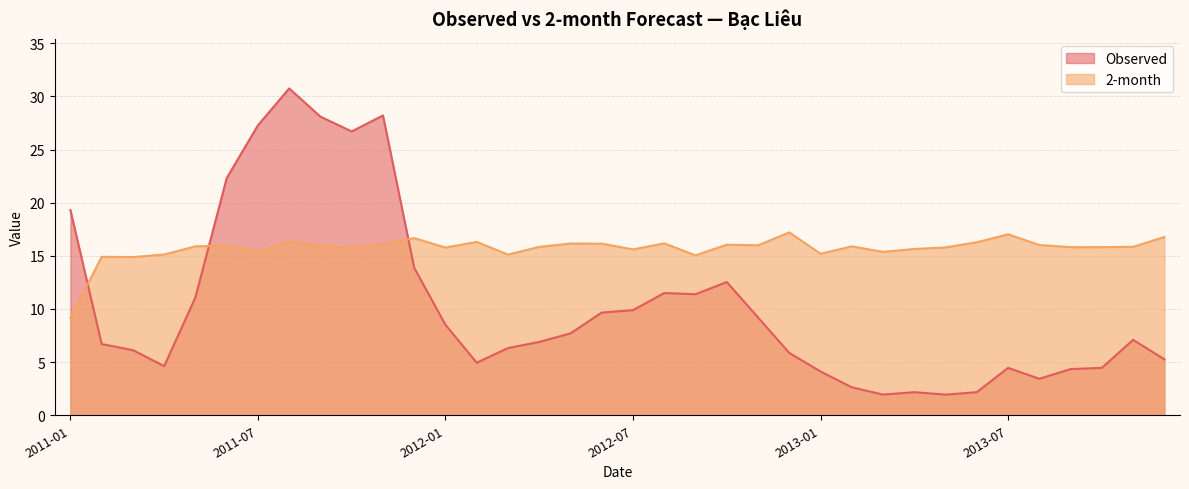

Rank the series by their maximum value, from lowest to highest.

2-month, Observed